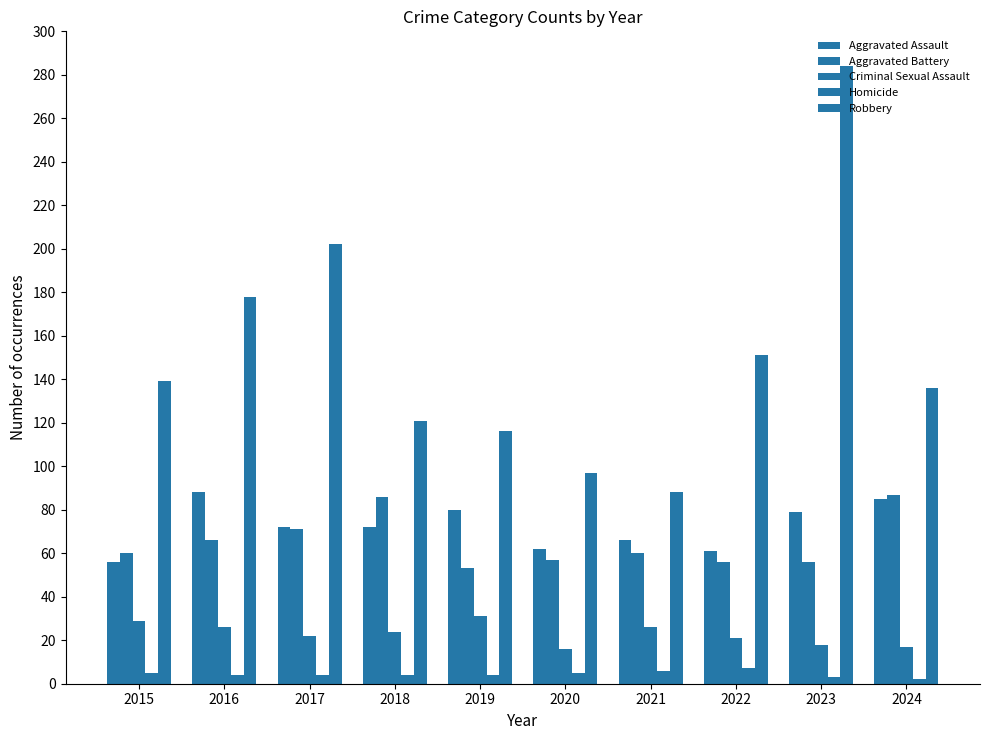

Which category has the lowest value across all series?

2024